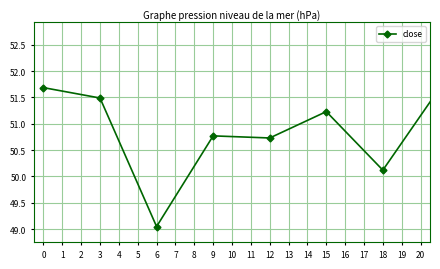

What is the difference between the maximum and minimum values?

3.6